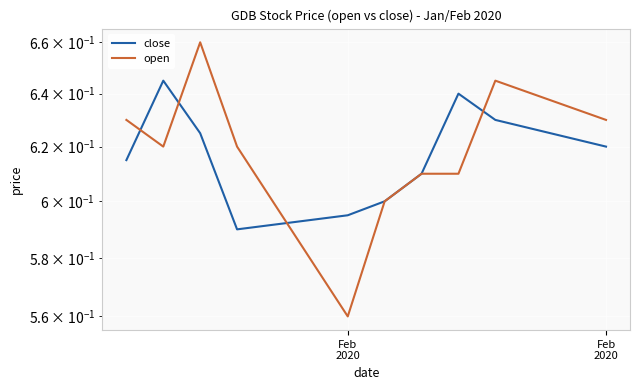

Is it true that open equals 1.0 at 8?

False